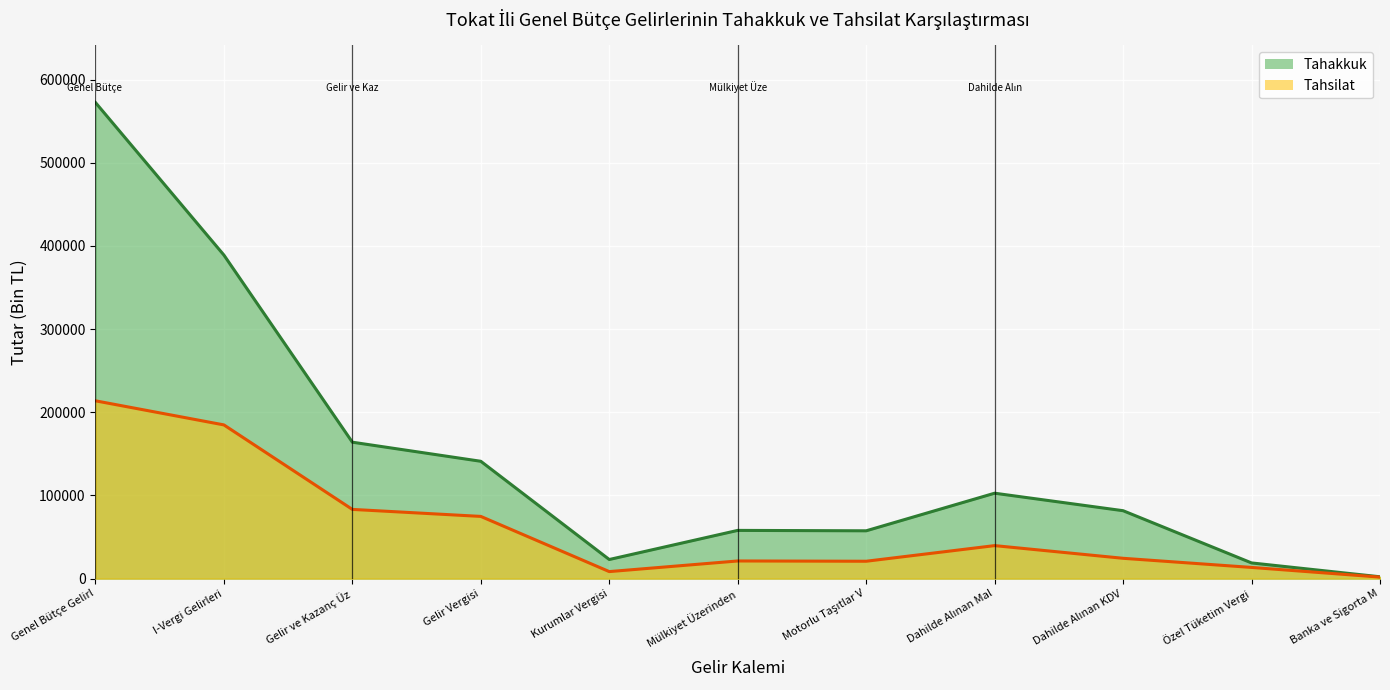

What is the sum of all Tahsilat values?

686321